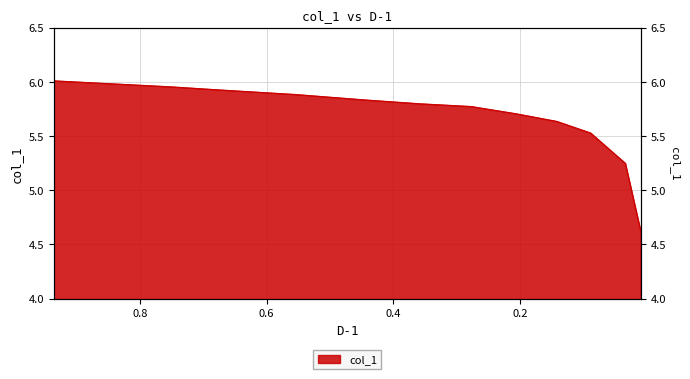

Reading left to right, extract all data points from this chart.

6.0	6.0	5.9	5.9	5.8	5.8	5.8	5.7	5.6	5.5	5.2	4.6